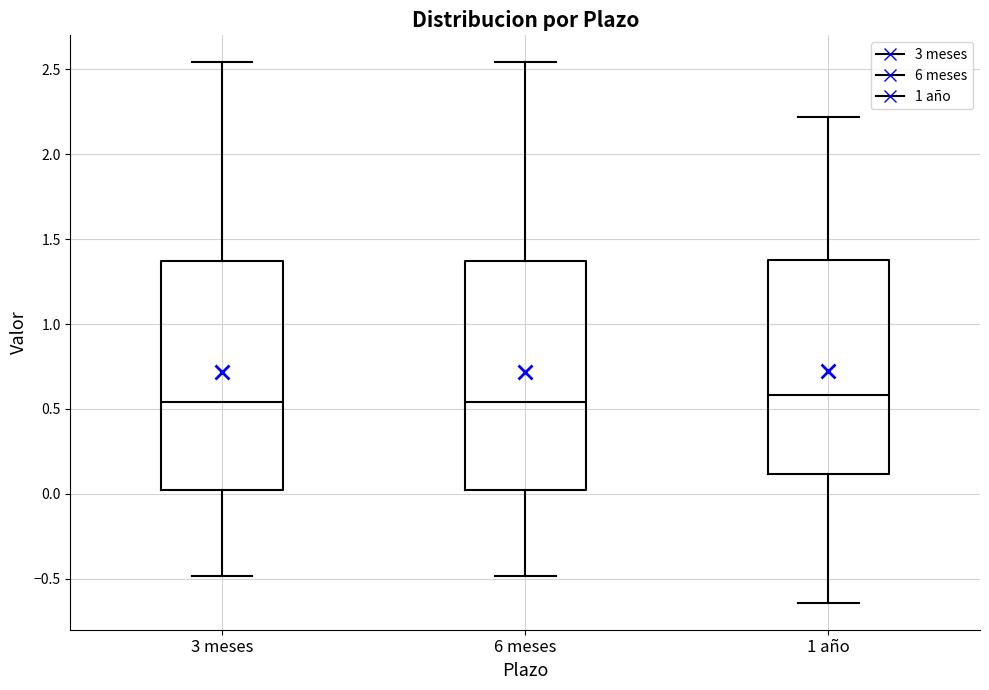

Where is the upper edge of the box for 3 meses on the y-axis? The values are not printed on the chart, so give them approximately, as read against the axis.

1.35